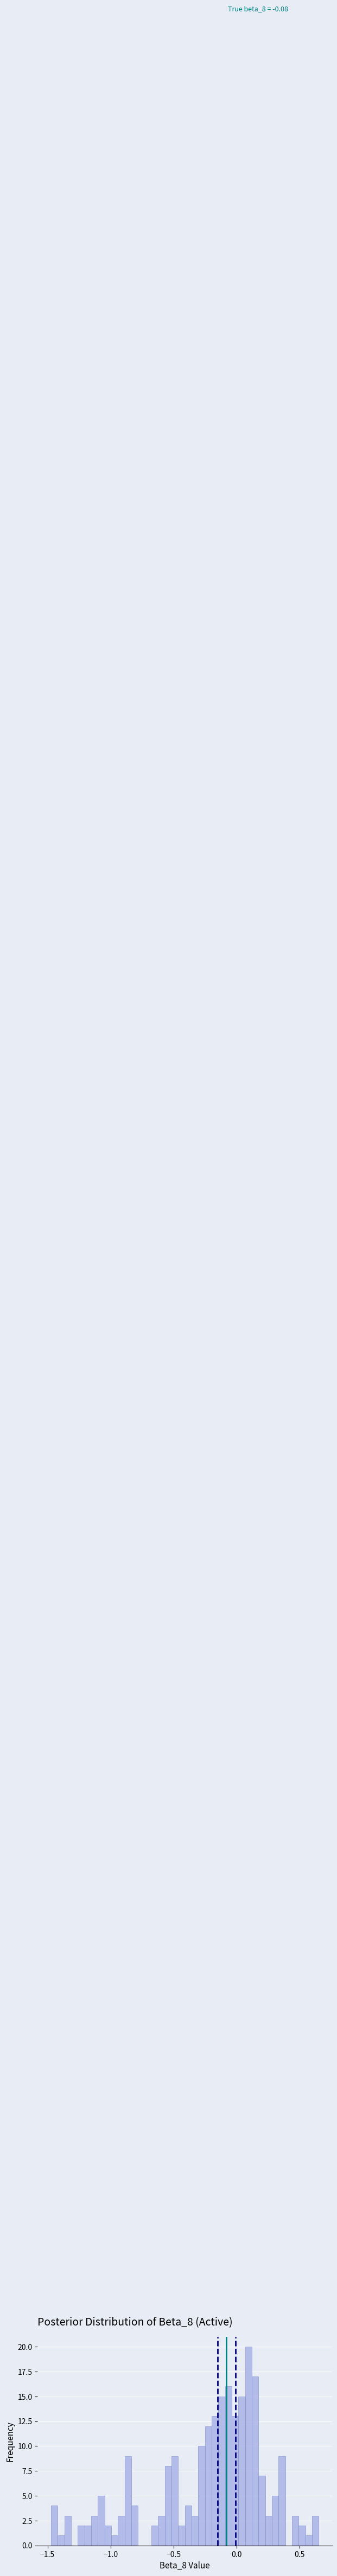

Read against the x-axis, roughly where is the centre of the tallest bar?

0.10